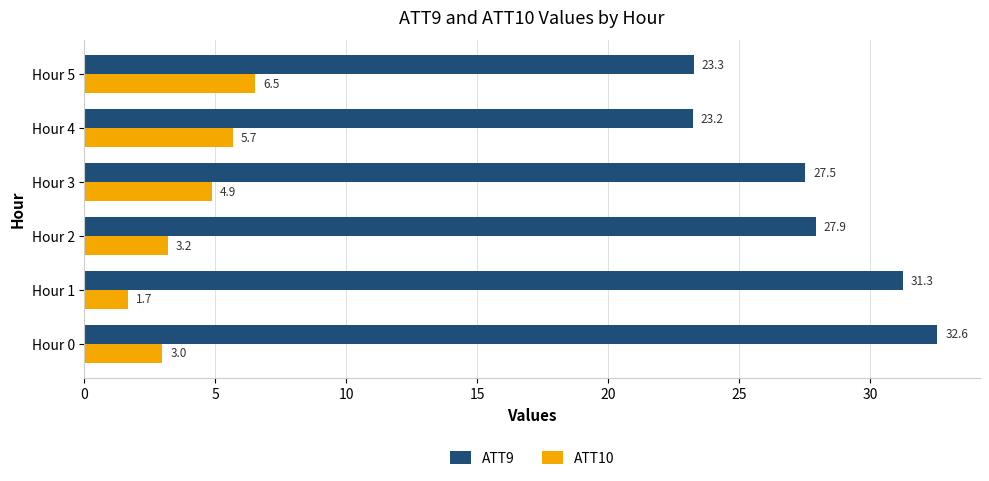

Read the ATT9 value at Hour 4.

23.2